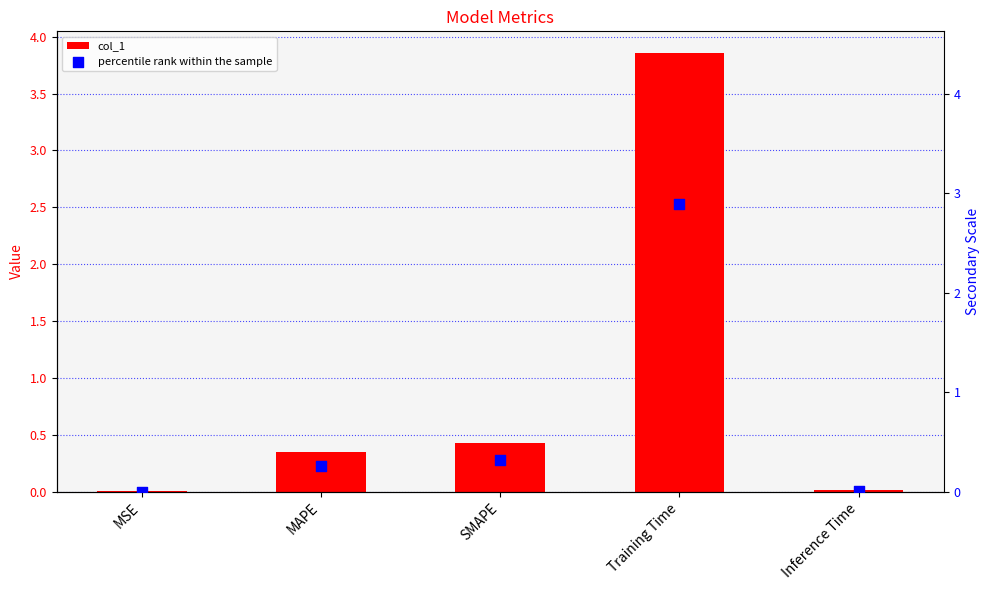

Which series has the largest Y range (max minus min)?

col_1